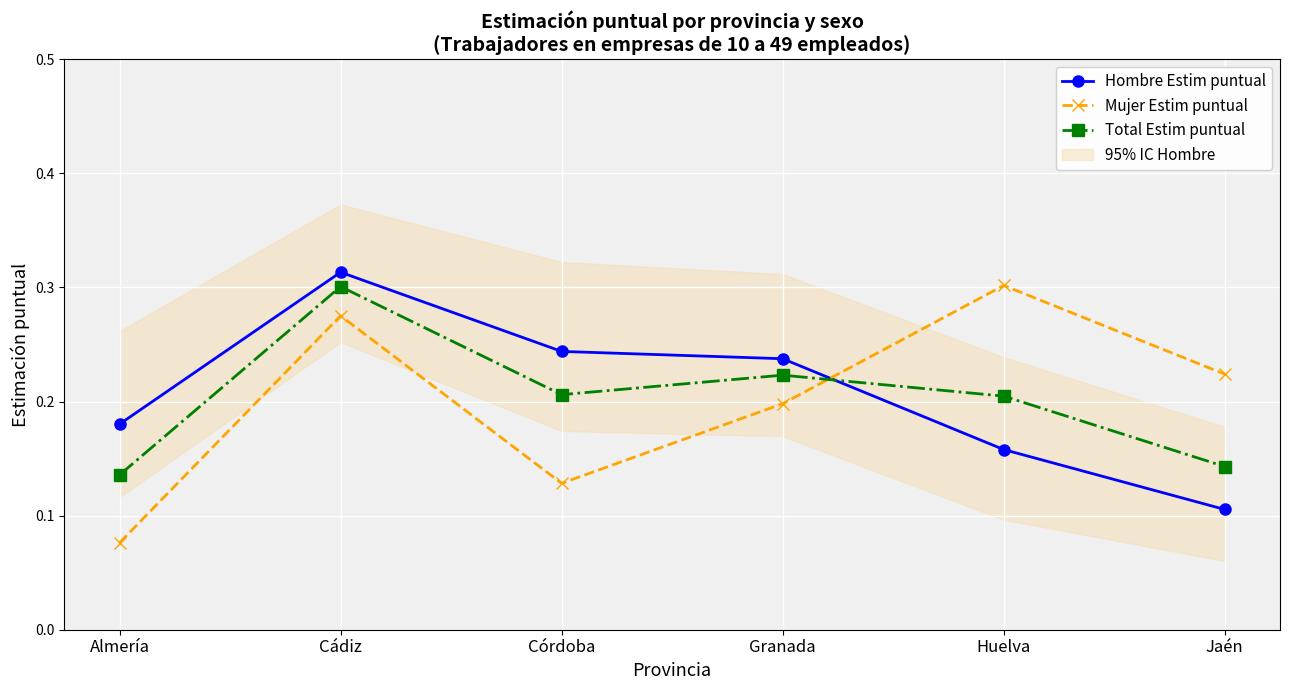

What is the label of the 1st point from the right?

Jaén